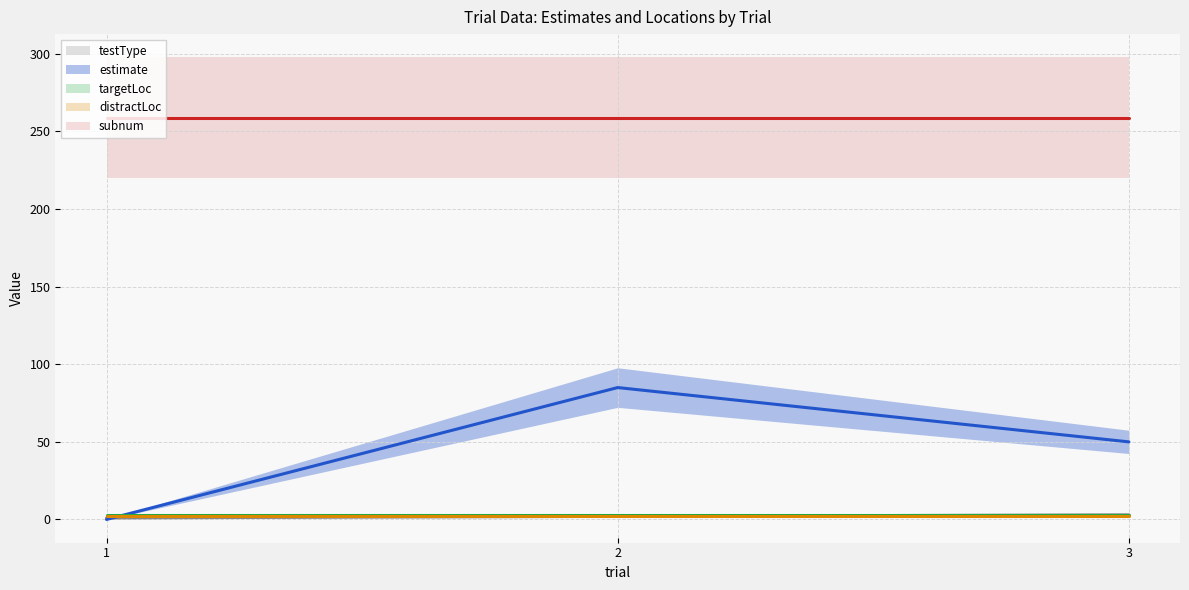

What is the spread (max minus min) of values at 3?

257